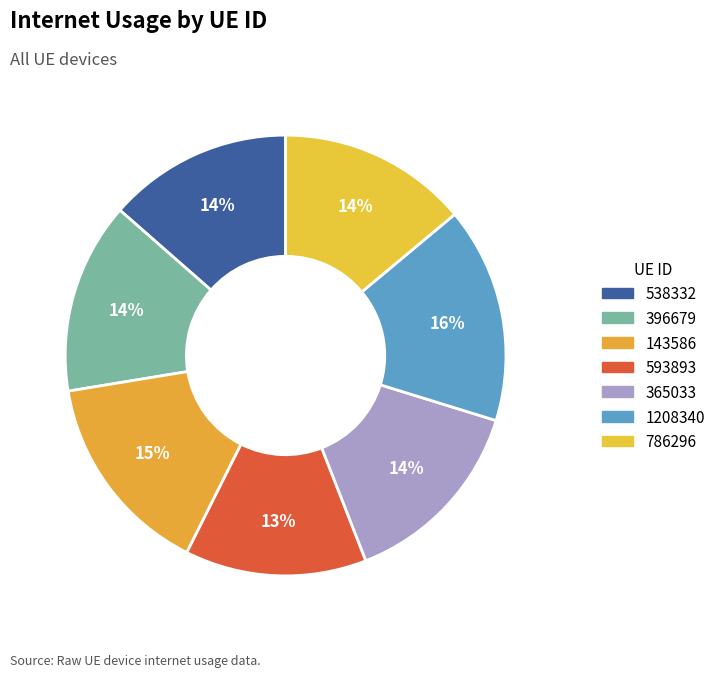

Approximately how many times larger is the value at 538332 compared to 1208340?

0.9